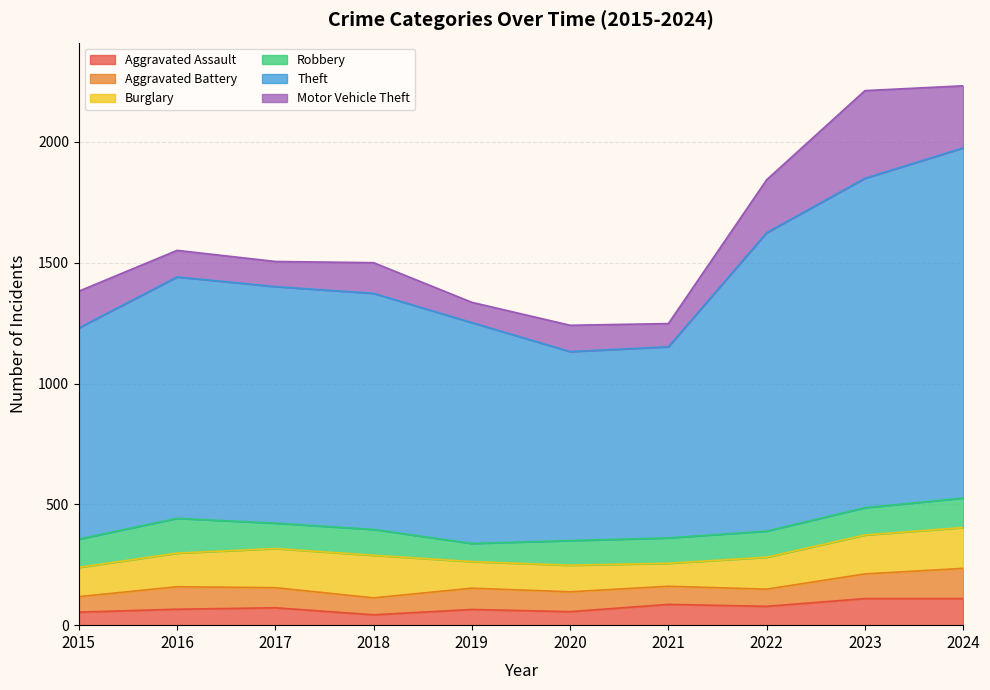

What are all the series names shown in the legend?

Aggravated Assault, Aggravated Battery, Burglary, Robbery, Theft, Motor Vehicle Theft